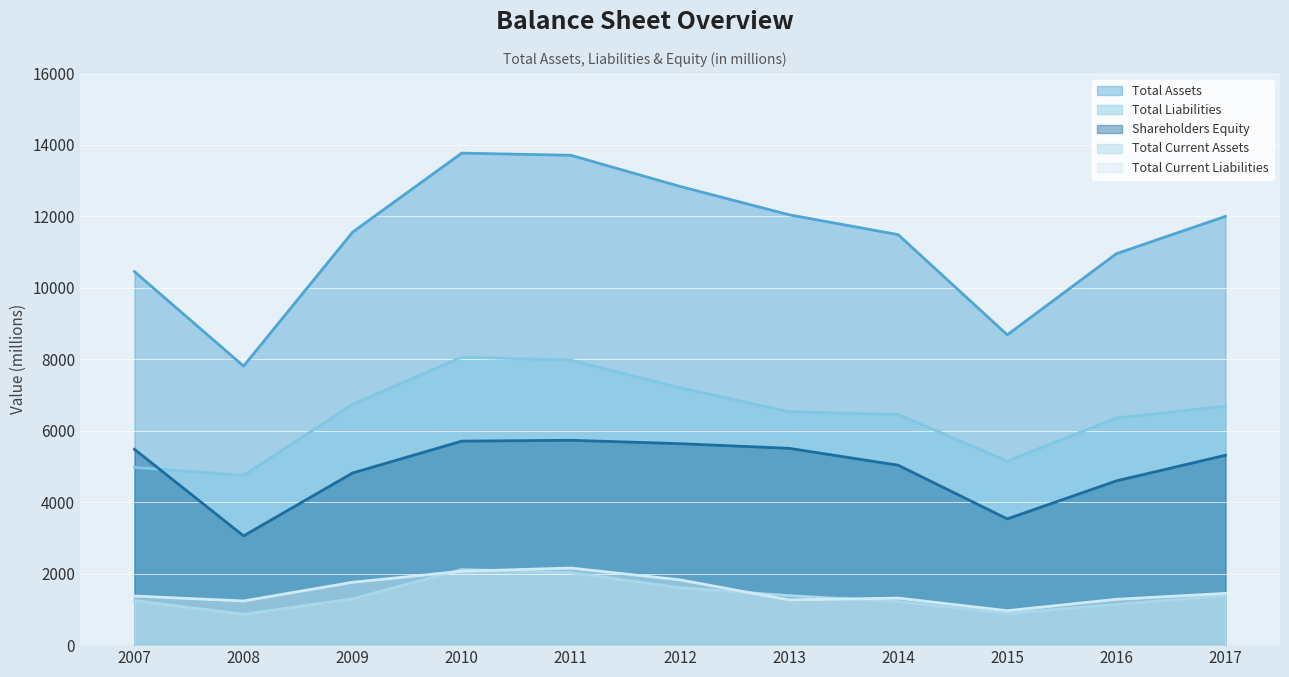

True or false: Shareholders Equity and Total Assets intersect in this chart.

False